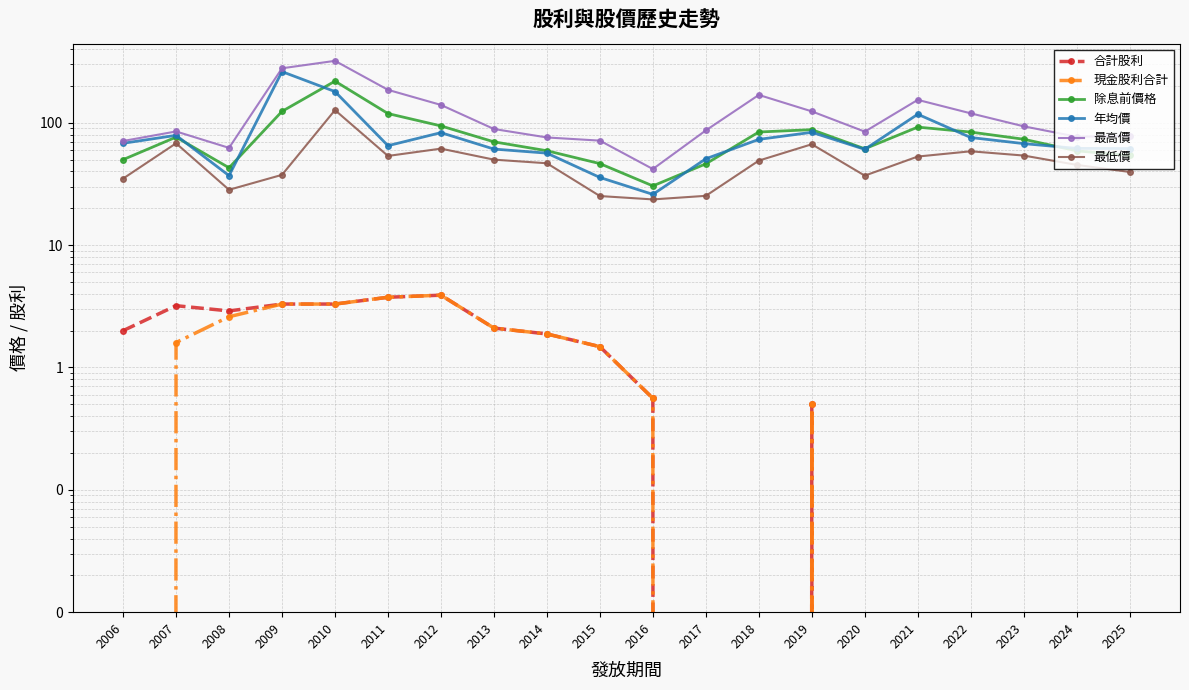

Reading right to left, extract all data points from this chart.

合計股利: 0.0	0.0	0.0	0.0	0.0	0.0	0.5	0.0	0.0	0.6	1.5	1.9	2.1	3.9	3.8	3.3	3.3	2.9	3.2	2.0
現金股利合計: 0.0	0.0	0.0	0.0	0.0	0.0	0.5	0.0	0.0	0.6	1.5	1.9	2.1	3.9	3.8	3.3	3.3	2.6	1.6	0.0
除息前價格: 54.1	59.0	73.4	84.0	92.2	61.3	87.9	84.1	46.2	30.5	46.4	59.1	69.9	94.3	119.0	219.0	124.0	42.9	76.4	50.0
年均價: 61.6	61.8	67.6	75.8	117.5	60.7	83.6	73.2	50.8	26.0	35.8	56.5	61.0	83.1	65.0	180.0	262.0	37.0	79.0	68.0
最高價: 78.0	77.0	93.6	119.5	154.0	84.7	124.0	169.0	86.7	41.9	71.5	75.9	89.0	140.0	186.0	321.0	279.0	62.4	85.0	71.0
最低價: 39.6	45.3	54.0	58.5	53.0	37.0	66.8	49.1	25.3	23.6	25.2	46.7	50.0	61.5	53.6	127.0	37.5	28.4	68.0	35.0